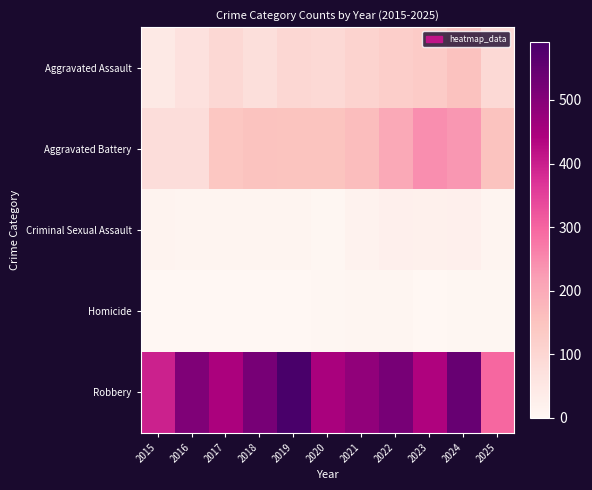

At which category is the sum across all series the highest?

2024